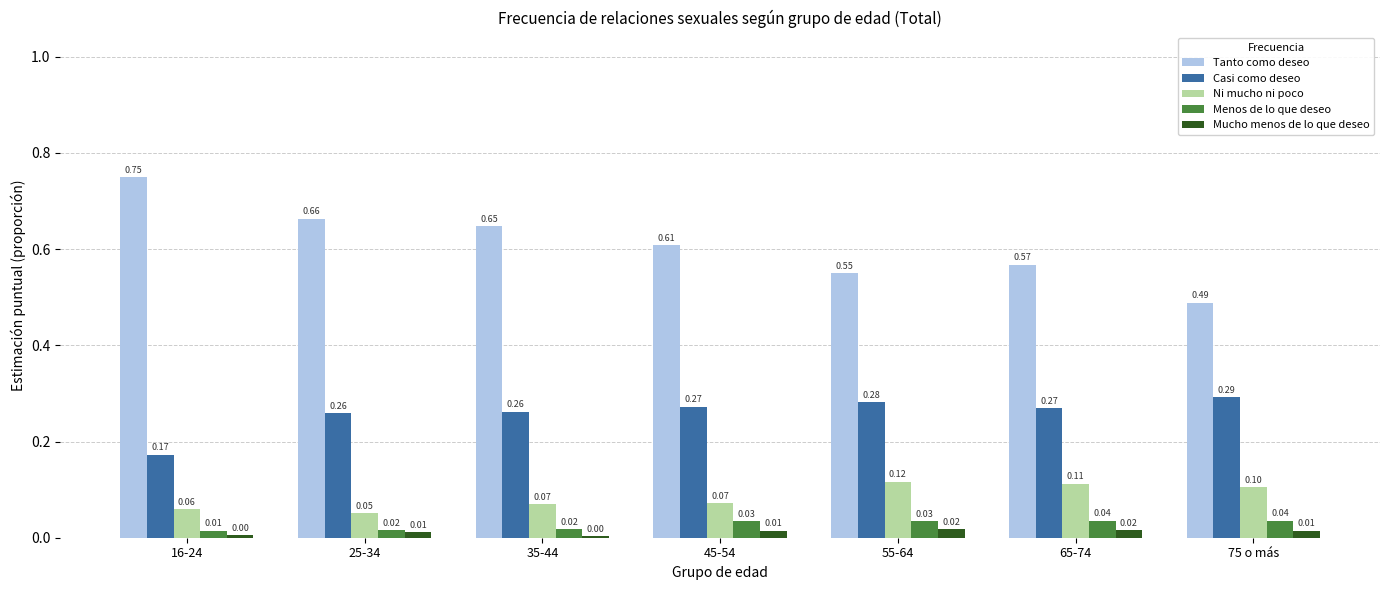

How many bars are there in each group?

5